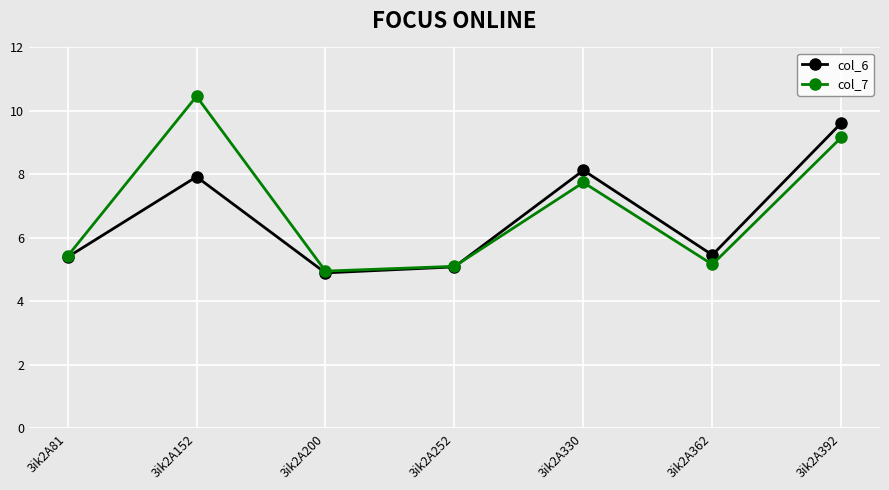

What is the sum of all col_6 values?

46.5